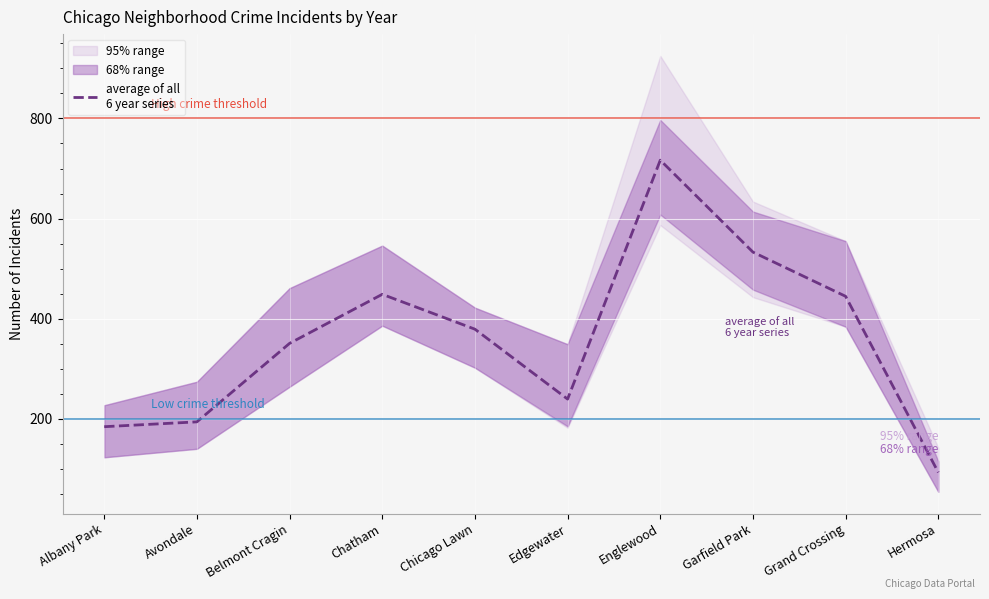

Rank the categories by value from highest to lowest.

Englewood, Garfield Park, Chatham, Grand Crossing, Chicago Lawn, Belmont Cragin, Edgewater, Avondale, Albany Park, Hermosa